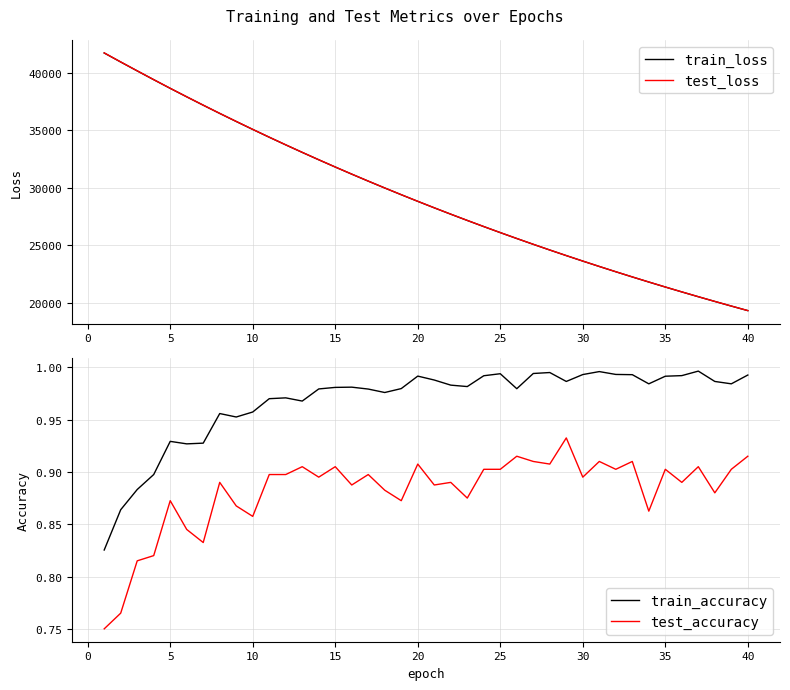

What is the lowest value of the train_loss series?

19328.6